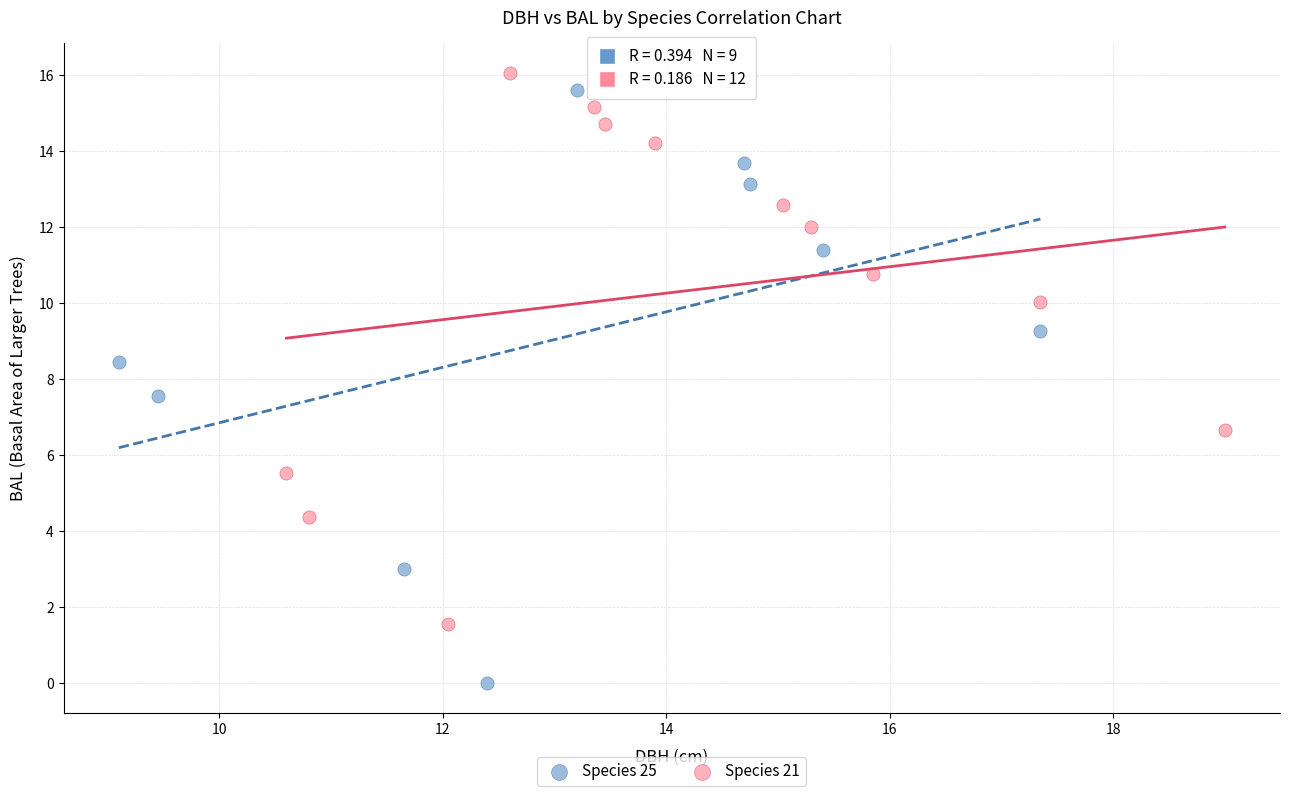

Which series reaches the minimum Y coordinate?

Species 25